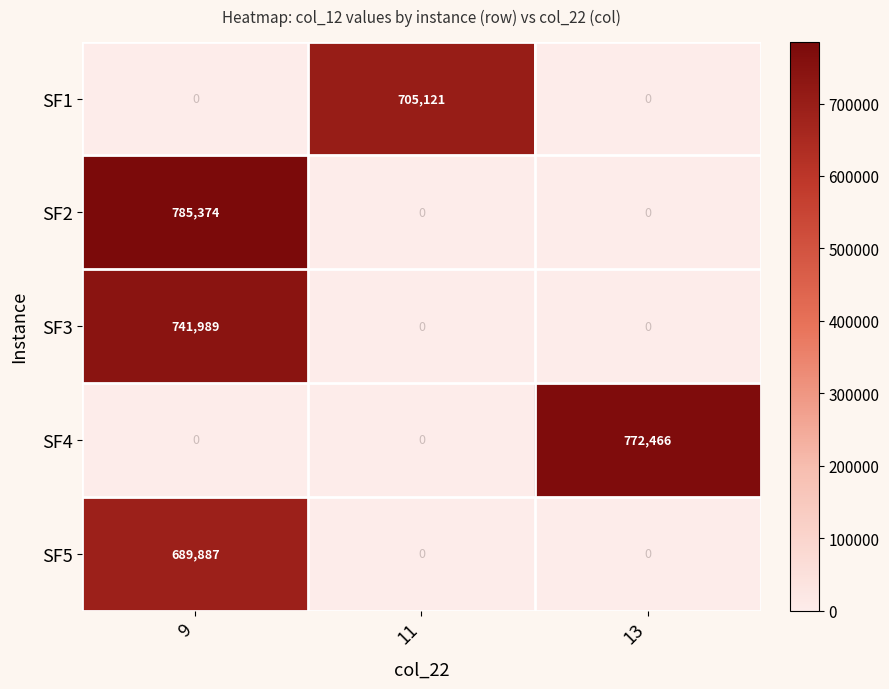

What is the average value of the SF1 series?

235040